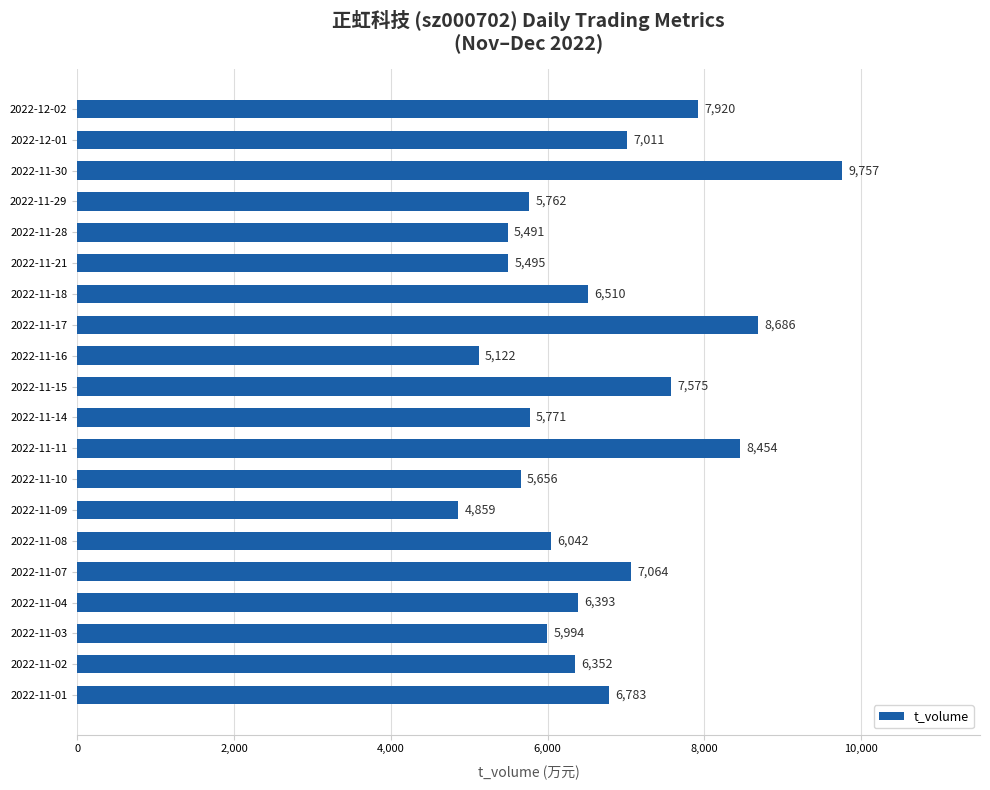

Is it true that the value at 2022-11-15 is 7575?

True